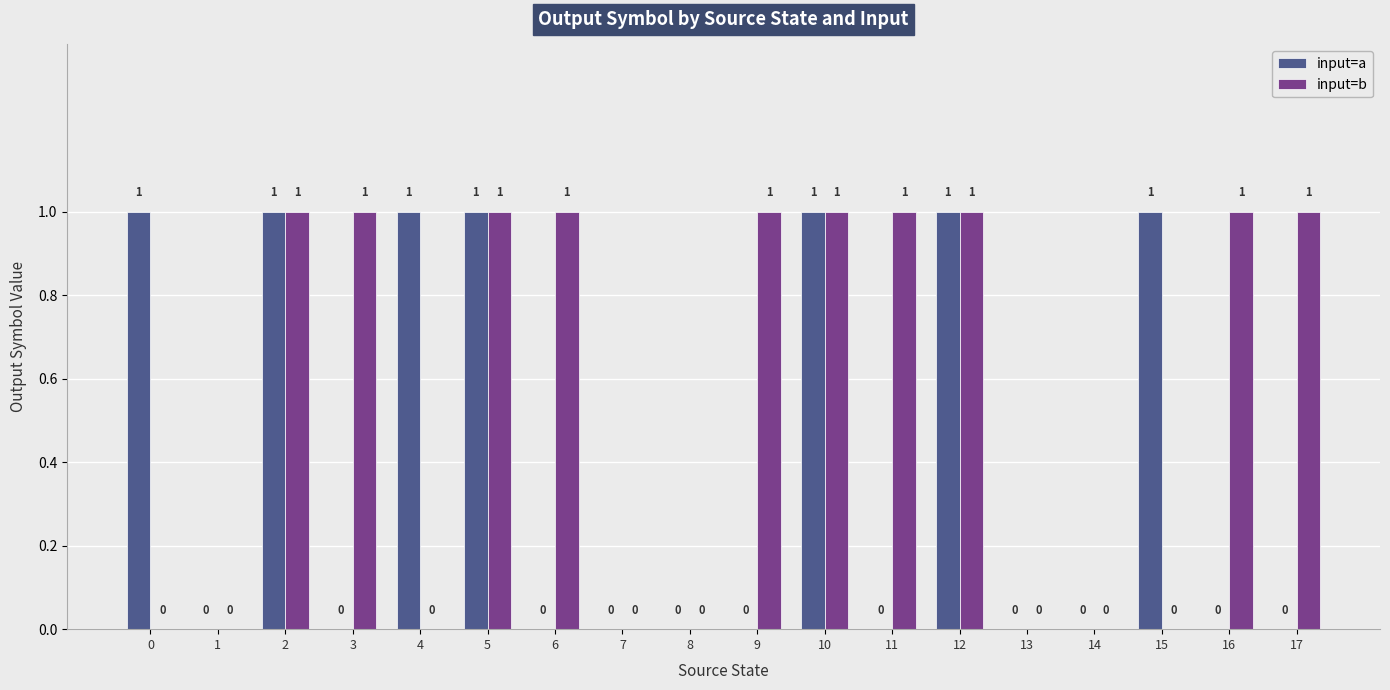

What is the approximate value of input=a at 10?

1